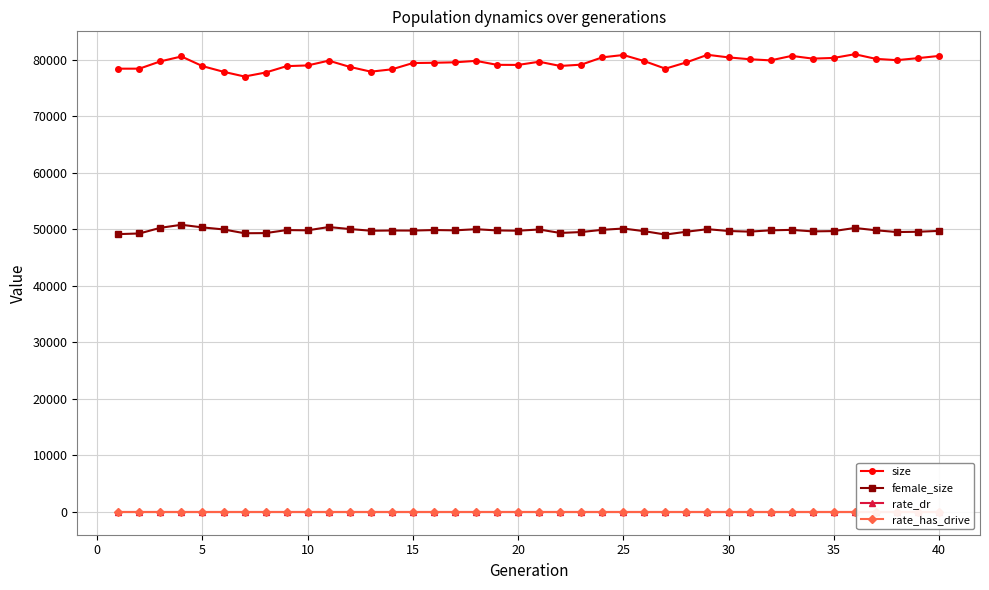

True or false: size has more than 0 points higher than both neighbors.

True